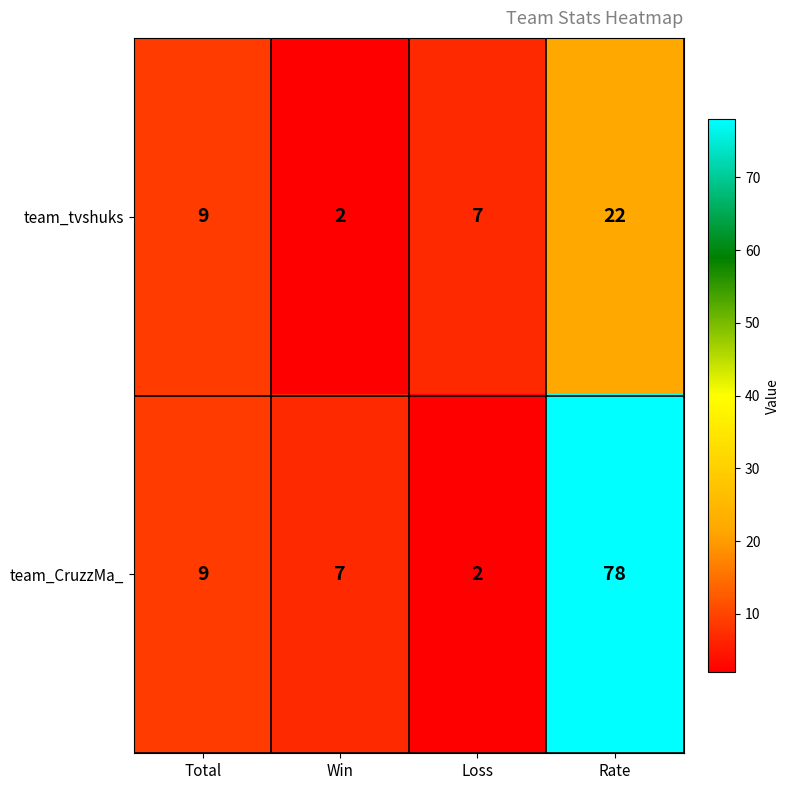

What is the difference between the maximum and minimum values in the team_CruzzMa_ series?

76